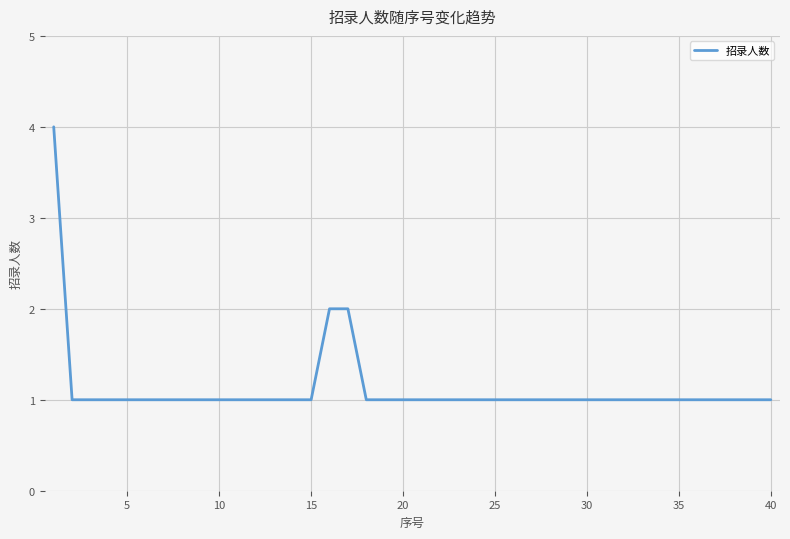

Reading left to right, extract all data points from this chart.

4	1	1	1	1	1	1	1	1	1	1	1	1	1	1	2	2	1	1	1	1	1	1	1	1	1	1	1	1	1	1	1	1	1	1	1	1	1	1	1